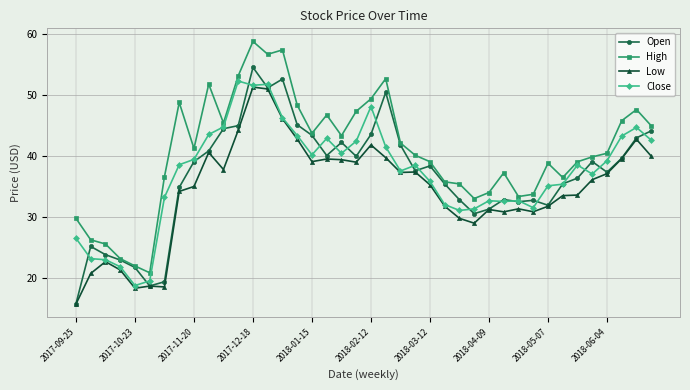

Which series has the largest total across all categories?

High